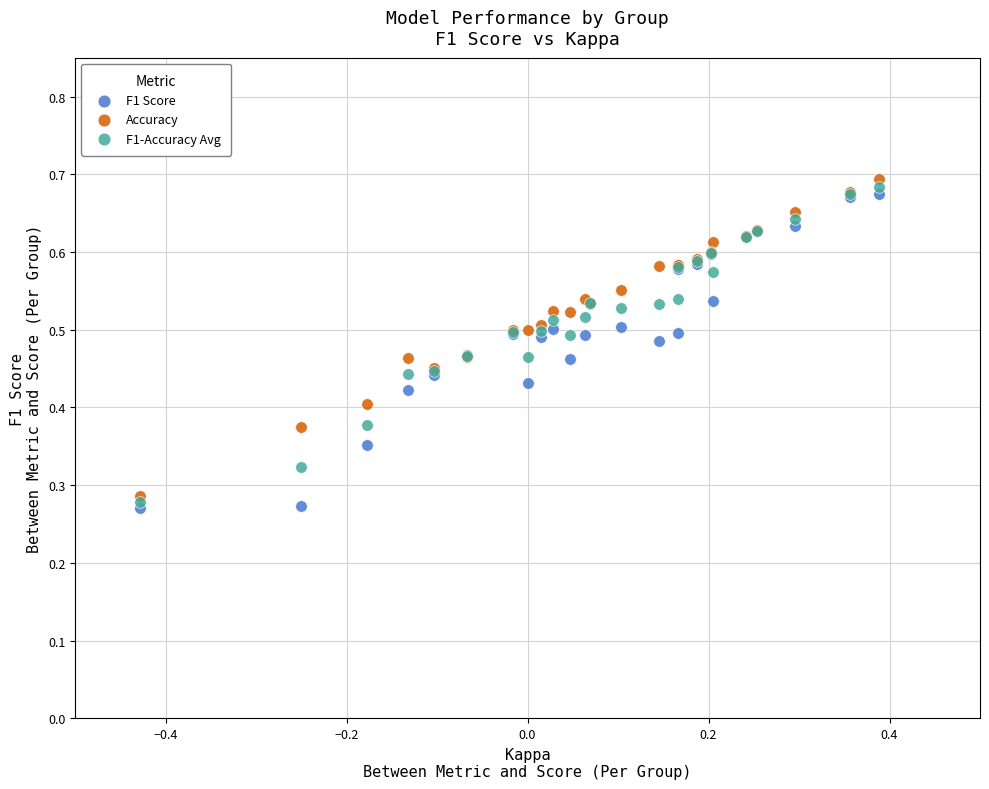

Which series reaches the maximum Y coordinate?

Accuracy